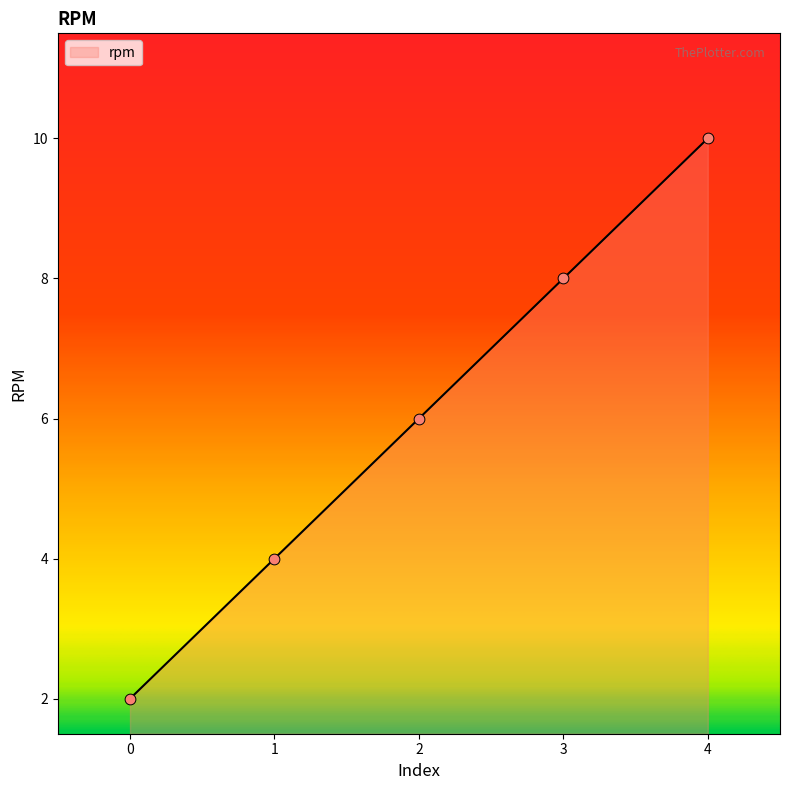

Which has a higher value, 1 or 3?

3